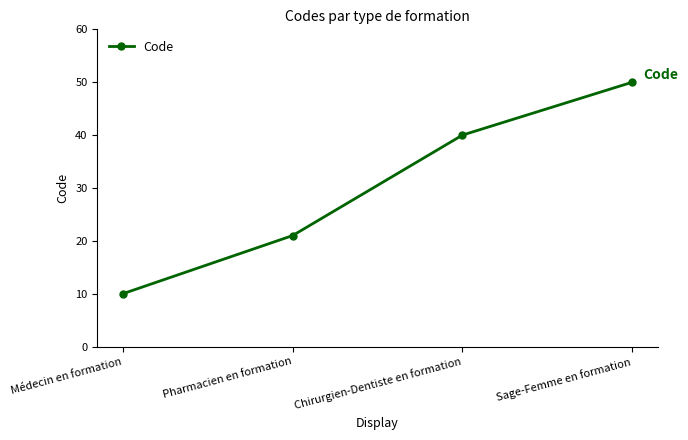

How many data points are less than 40?

2